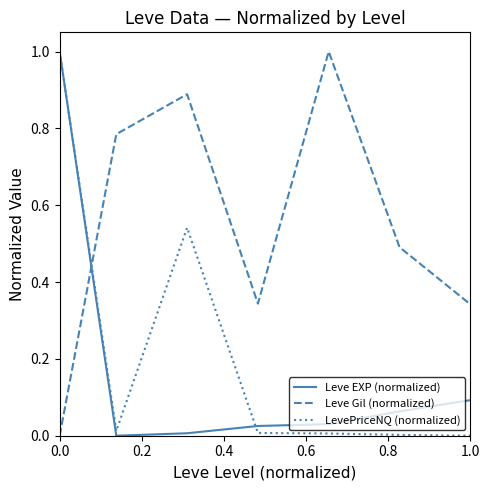

What is the maximum value shown in the chart?

1.0